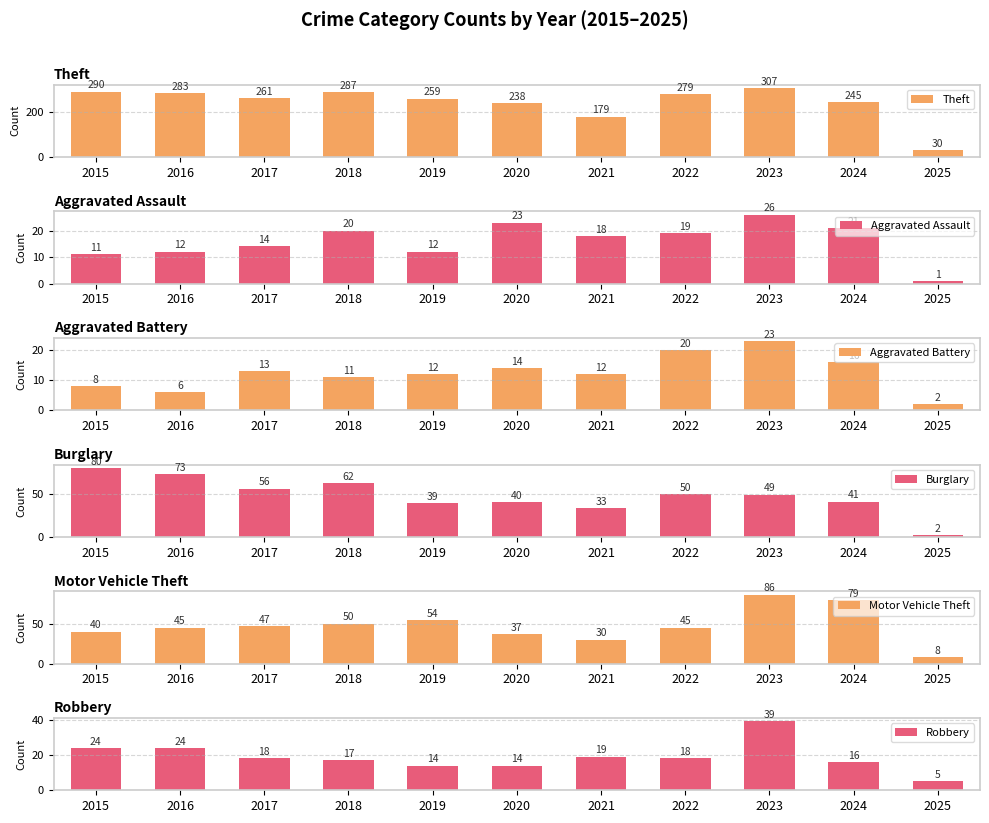

Are the bars grouped side by side (vs. stacked)?

Yes